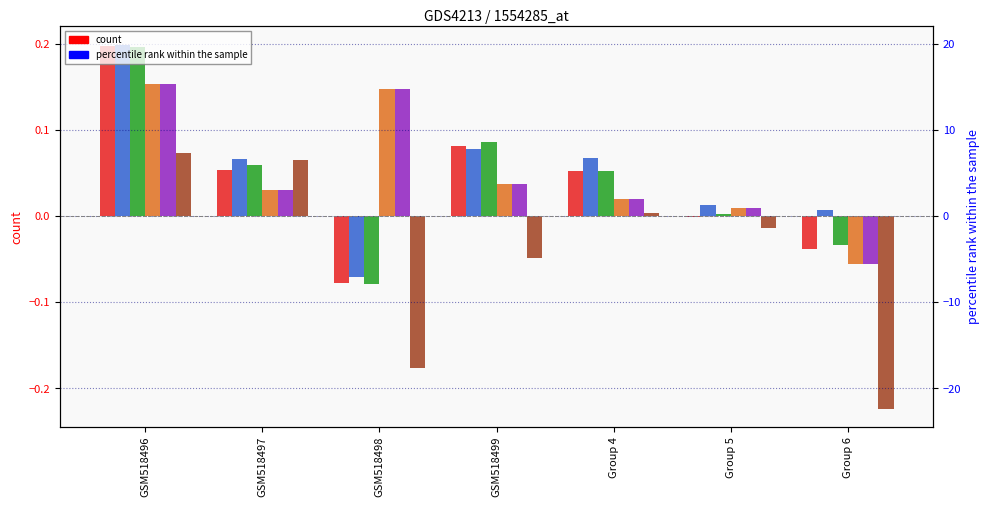

What is the highest value of the X6 series?

7.3